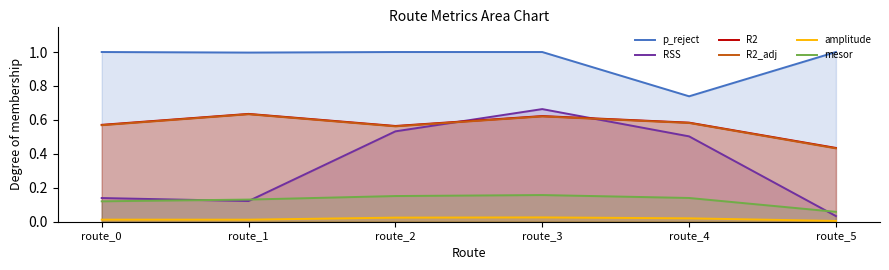

Which label corresponds to the largest value in the chart?

route_3